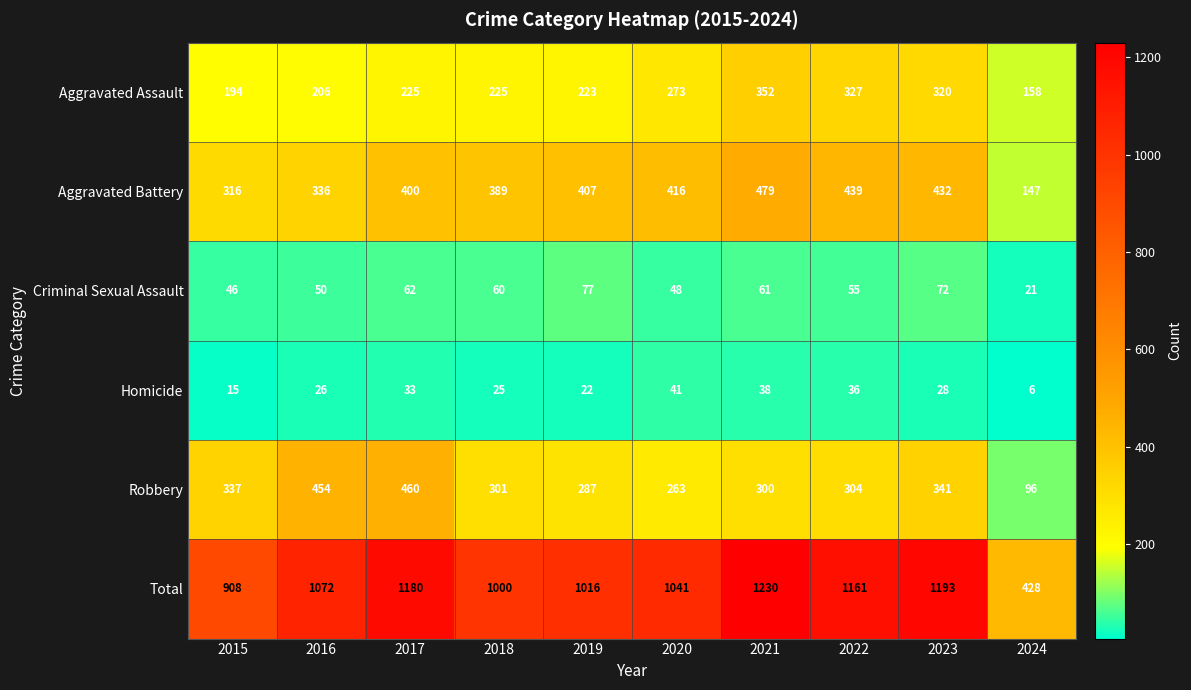

True or false: Total has a value of 709 at 2024.

False